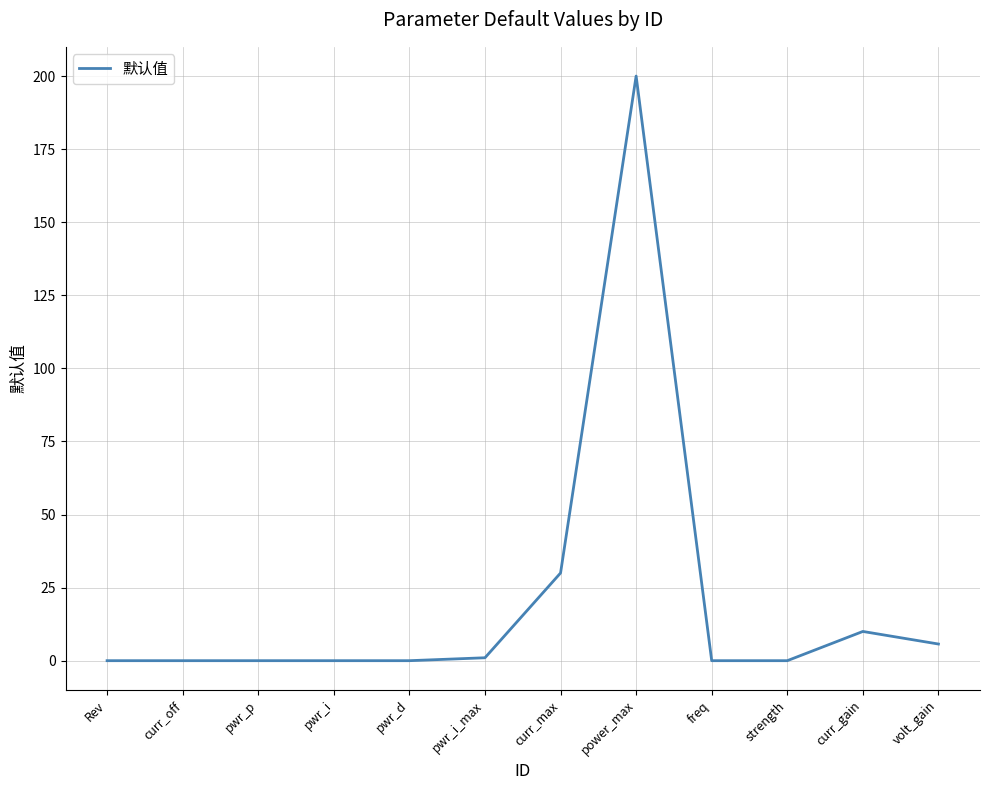

What is the change in value from freq to volt_gain?

+5.7